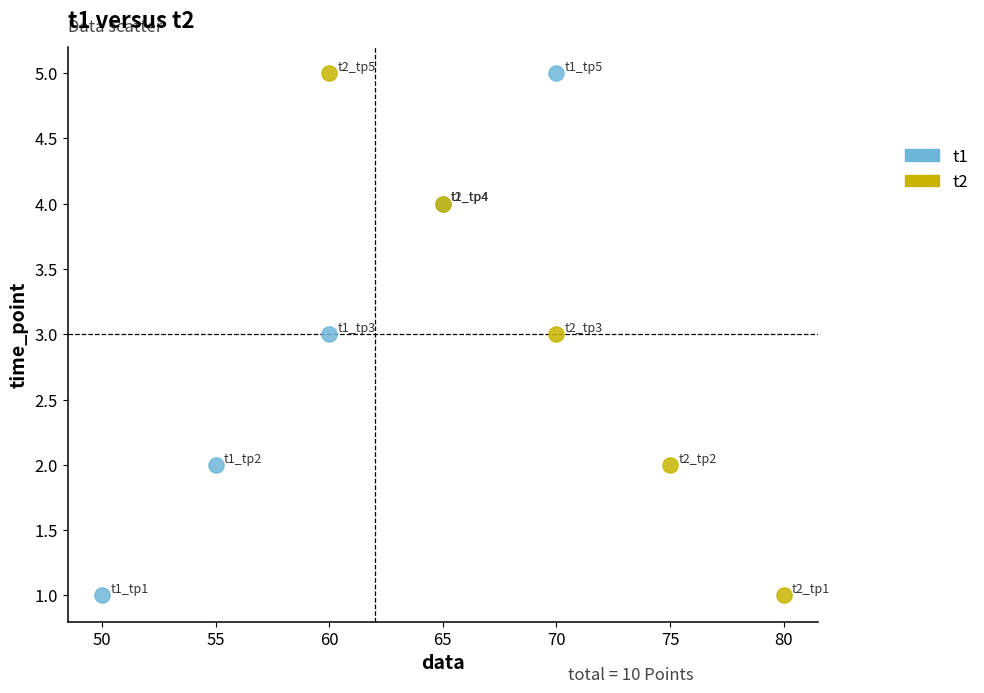

What are all the series names shown in the legend?

t1, t2